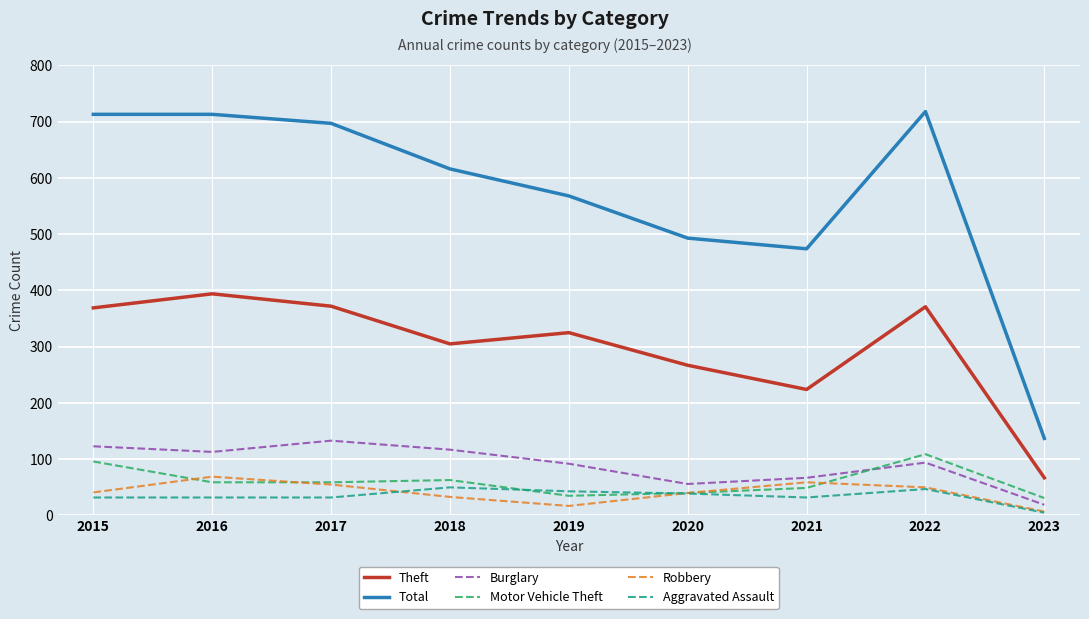

What is the sum of the Total values at 2015 and 2023?

850